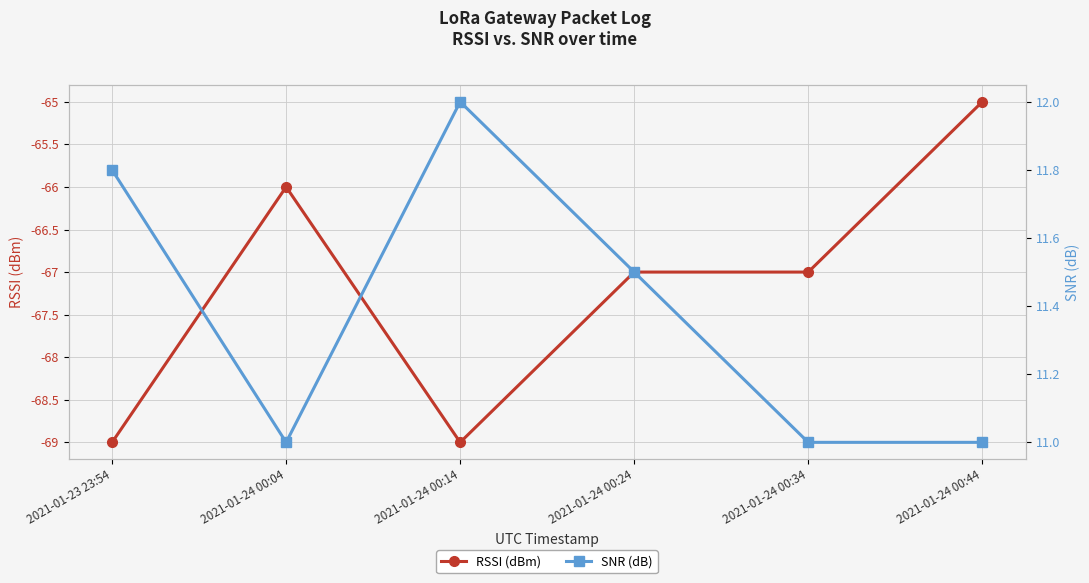

Reading left to right, list all the values displayed in this chart.

RSSI (dBm): -69.0	-66.0	-69.0	-67.0	-67.0	-65.0
SNR (dB): 11.8	11.0	12.0	11.5	11.0	11.0